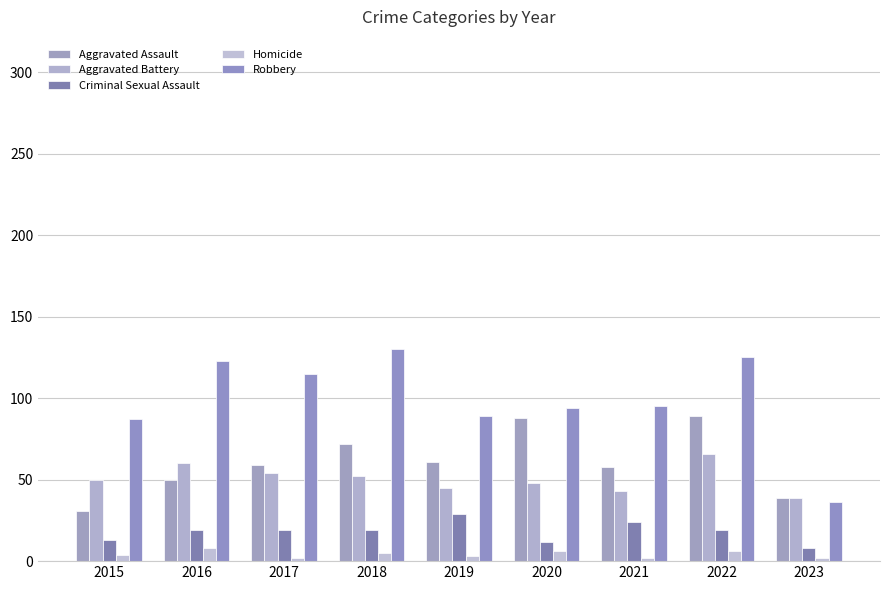

Are the bars horizontal?

No